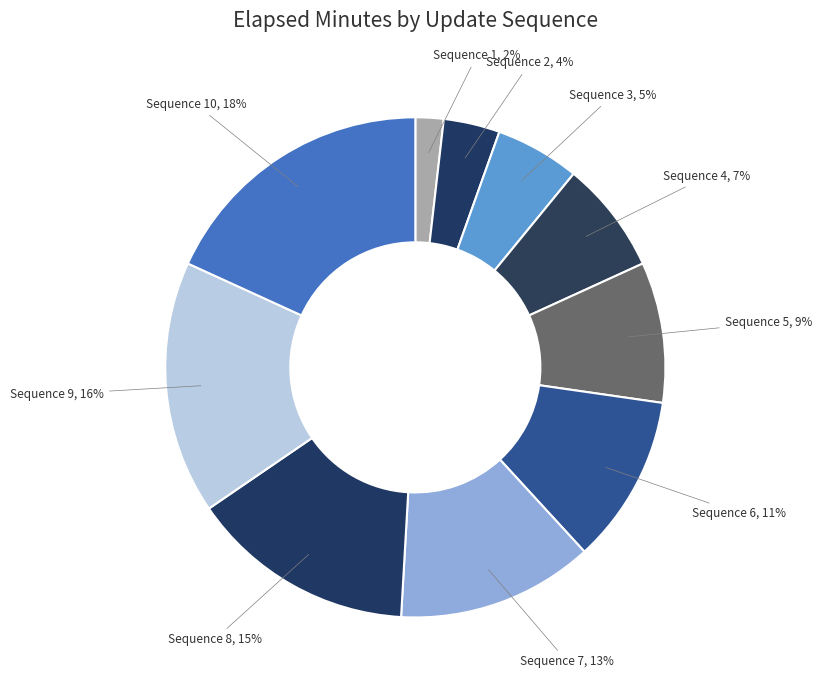

How many slices are in this pie chart?

10